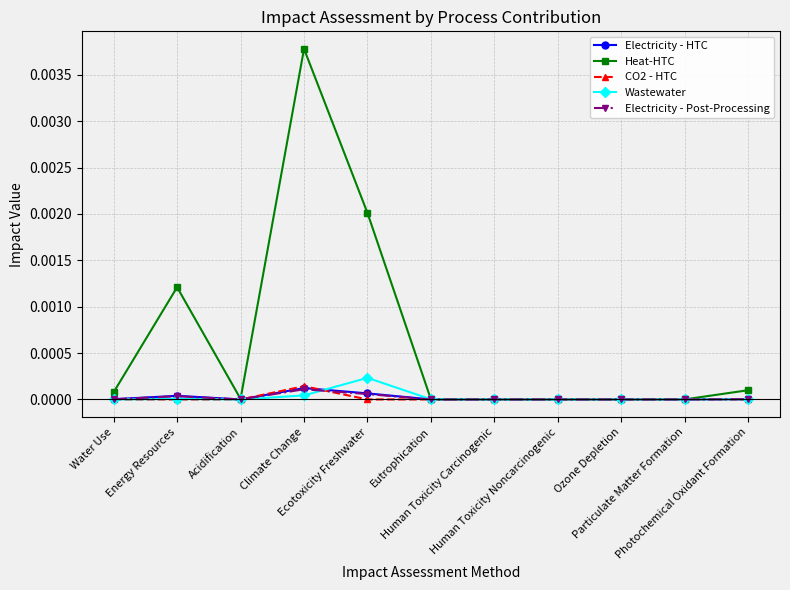

Which category has the highest value in the Heat-HTC series?

Climate Change